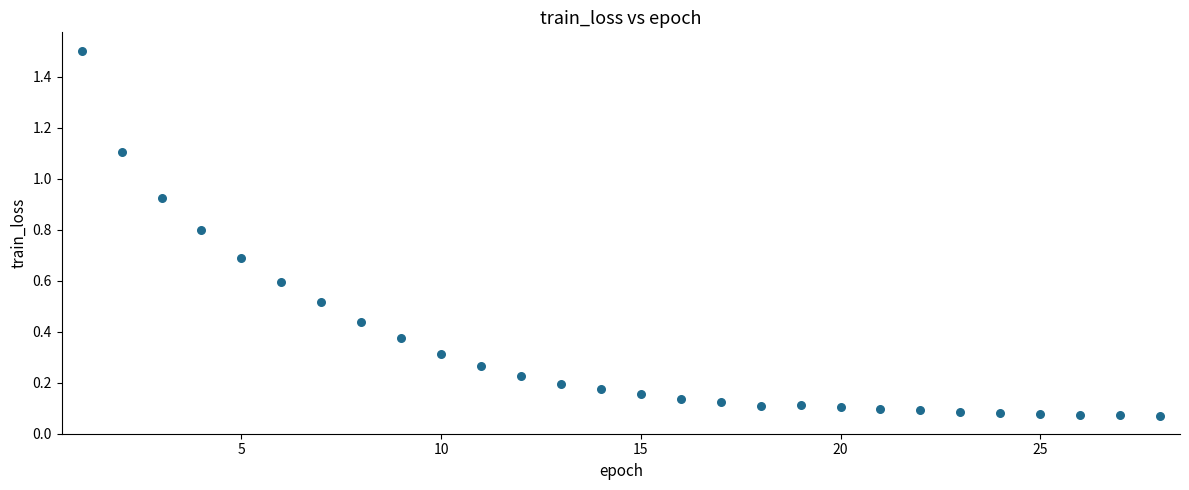

What is the range of Y values (max minus min)?

1.4